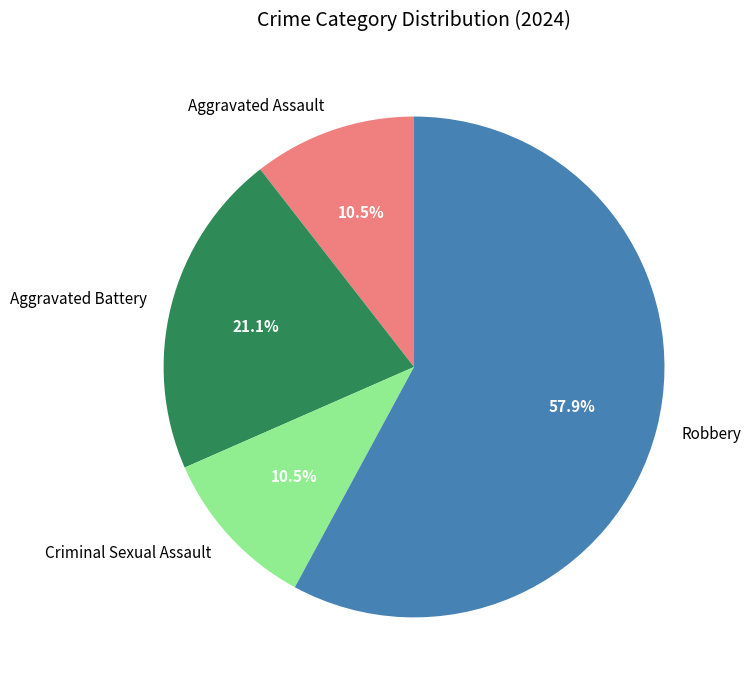

What is the largest slice in the pie chart?

Robbery